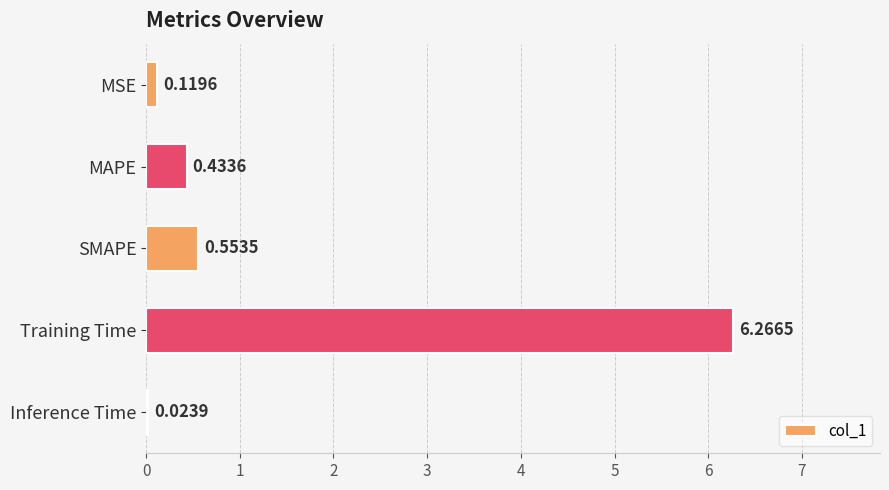

What is the sum of the values at MAPE and SMAPE?

1.0